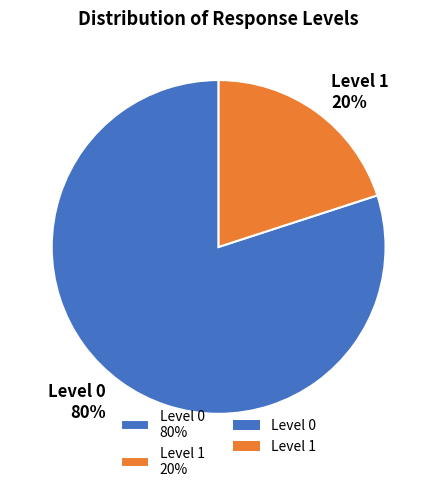

Is it true that Level 0 80% is 80% of the pie?

True